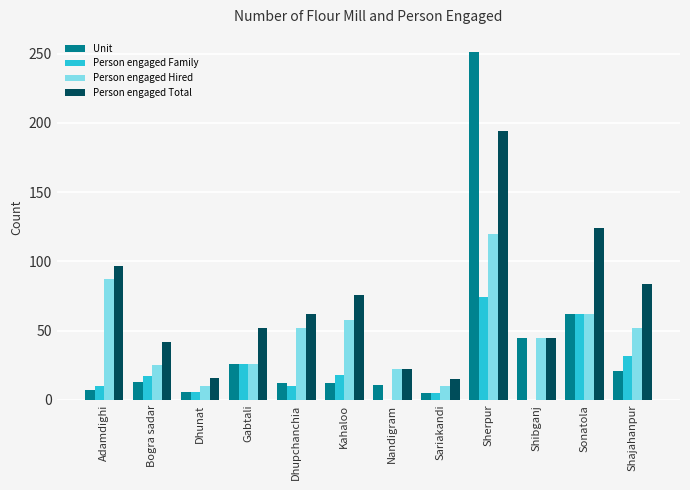

Is the value of Person engaged Total at Shajahanpur greater than the value of Unit at Nandigram?

Yes